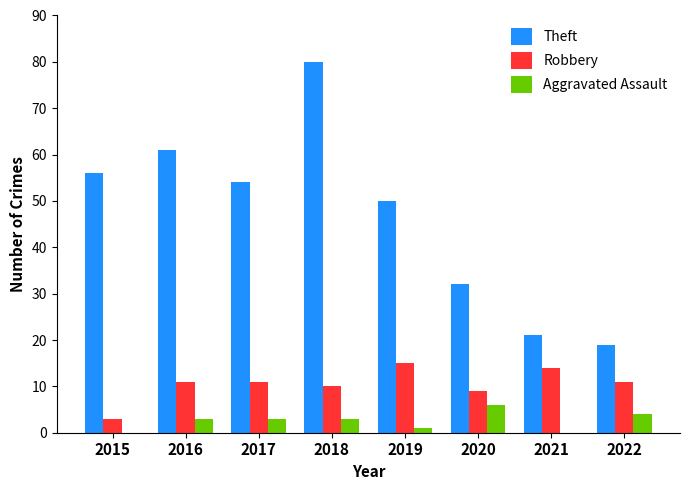

Read the Aggravated Assault value at 2018.

3